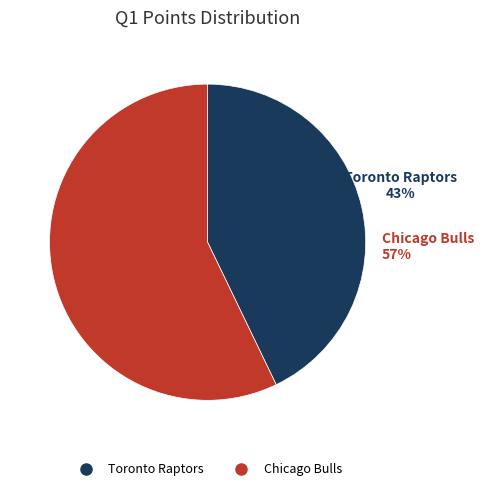

What percentage is the Chicago Bulls slice, to the nearest percent?

57%